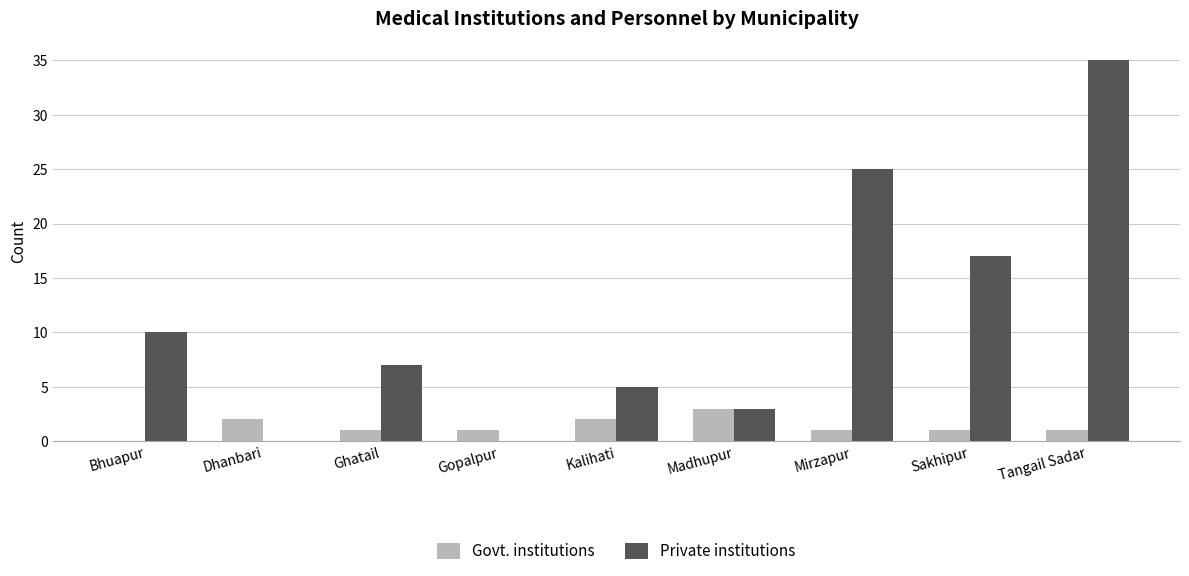

The value of Private institutions at Mirzapur is 25. True or false?

True